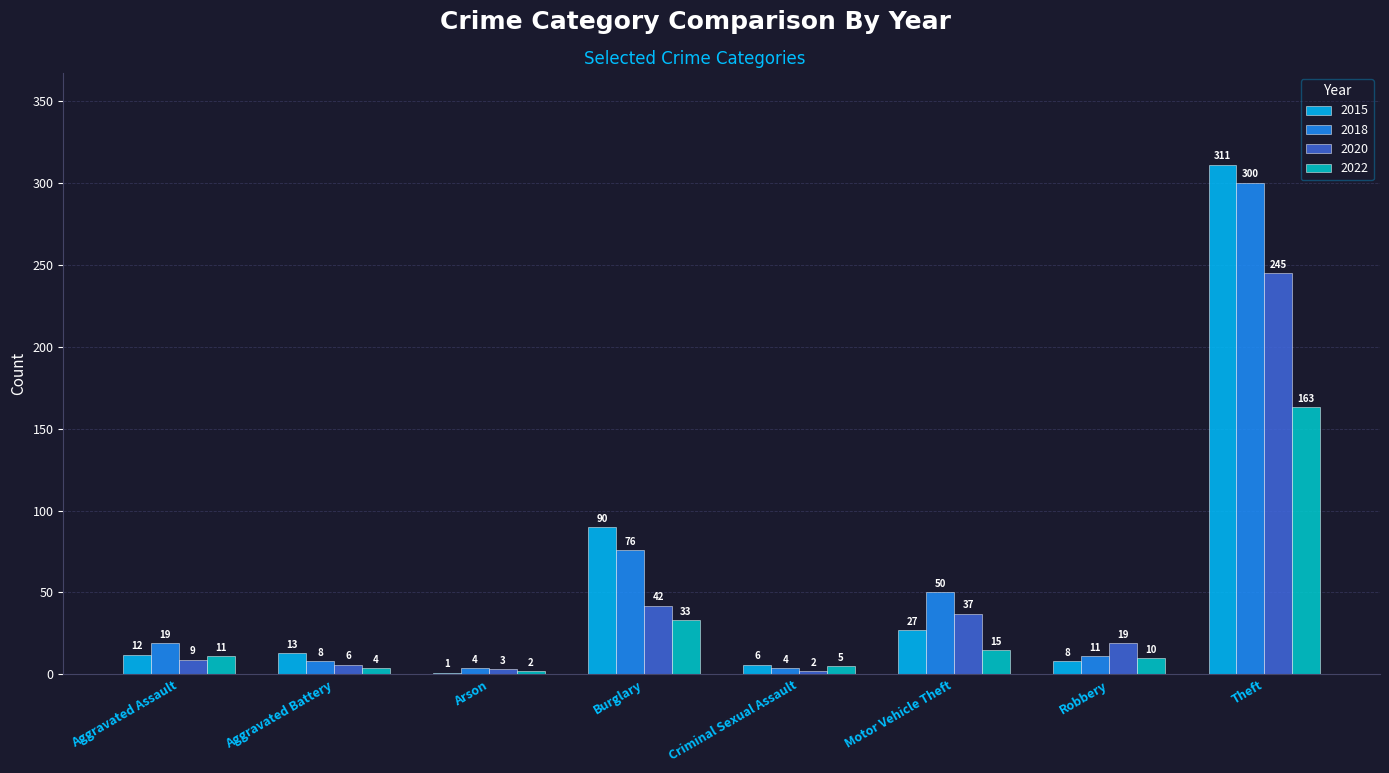

At which category is the sum across all series the highest?

Theft